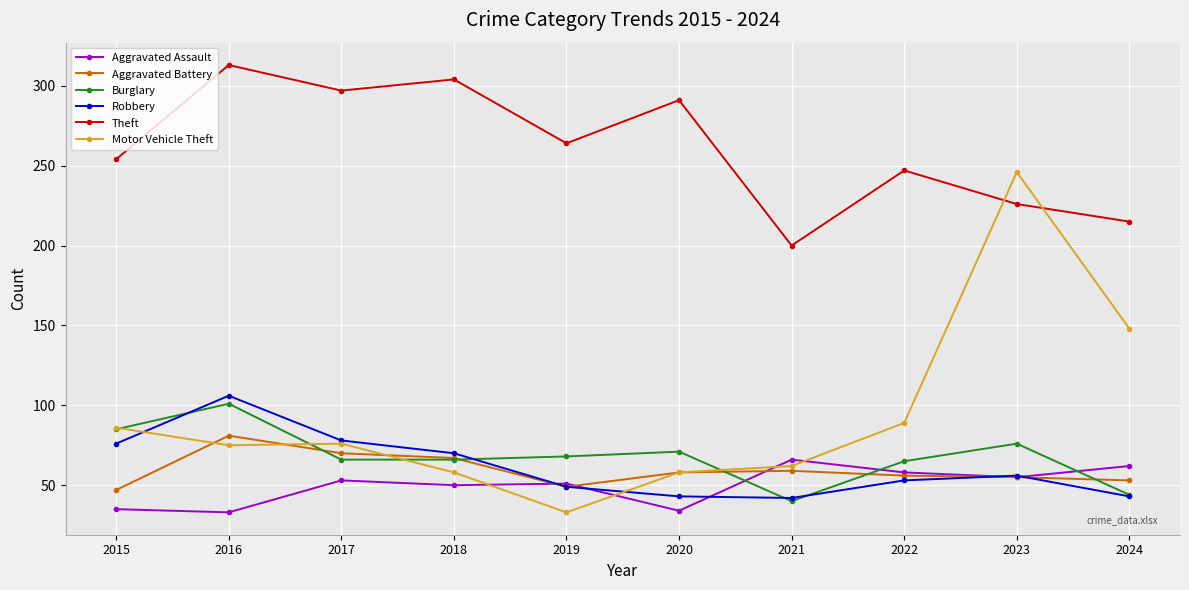

True or false: Robbery has a value of 25 at 2024.

False